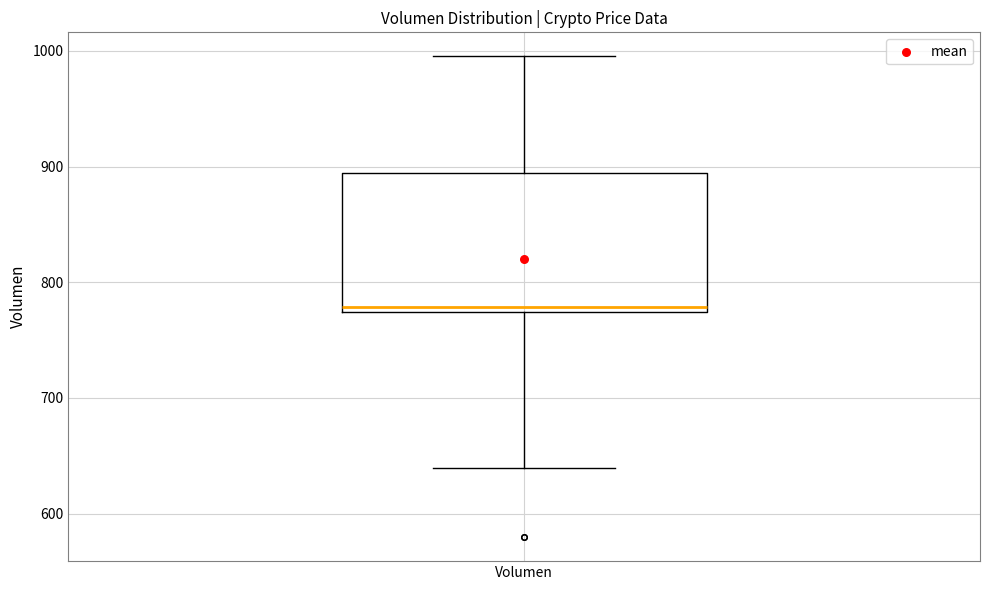

Transcribe this box plot: give where the median line is, the range the box spans, and where the two whiskers end, as read against the y-axis. The values are not printed on the chart, so give them approximately, as read against the axis.

median 780, box 770 to 890, whiskers 640 to 1000